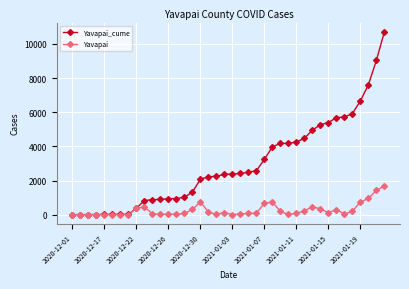

List the series in order of their peak value, lowest first.

Yavapai, Yavapai_cume